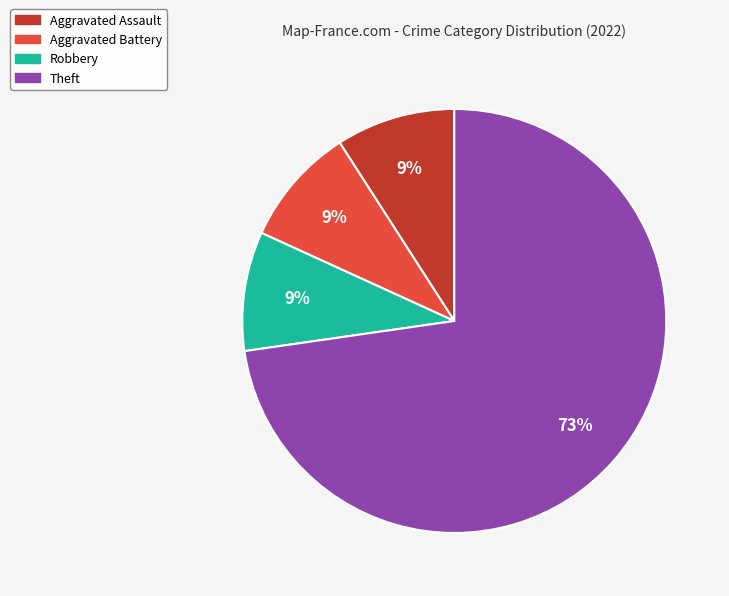

To the nearest percent, what is the difference between the largest and smallest slice percentages?

64%